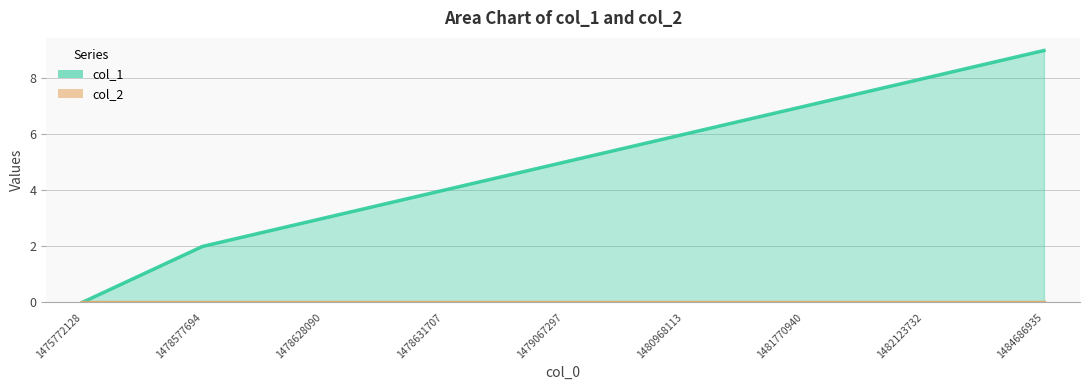

What is the spread (max minus min) of values at 1479067297?

5